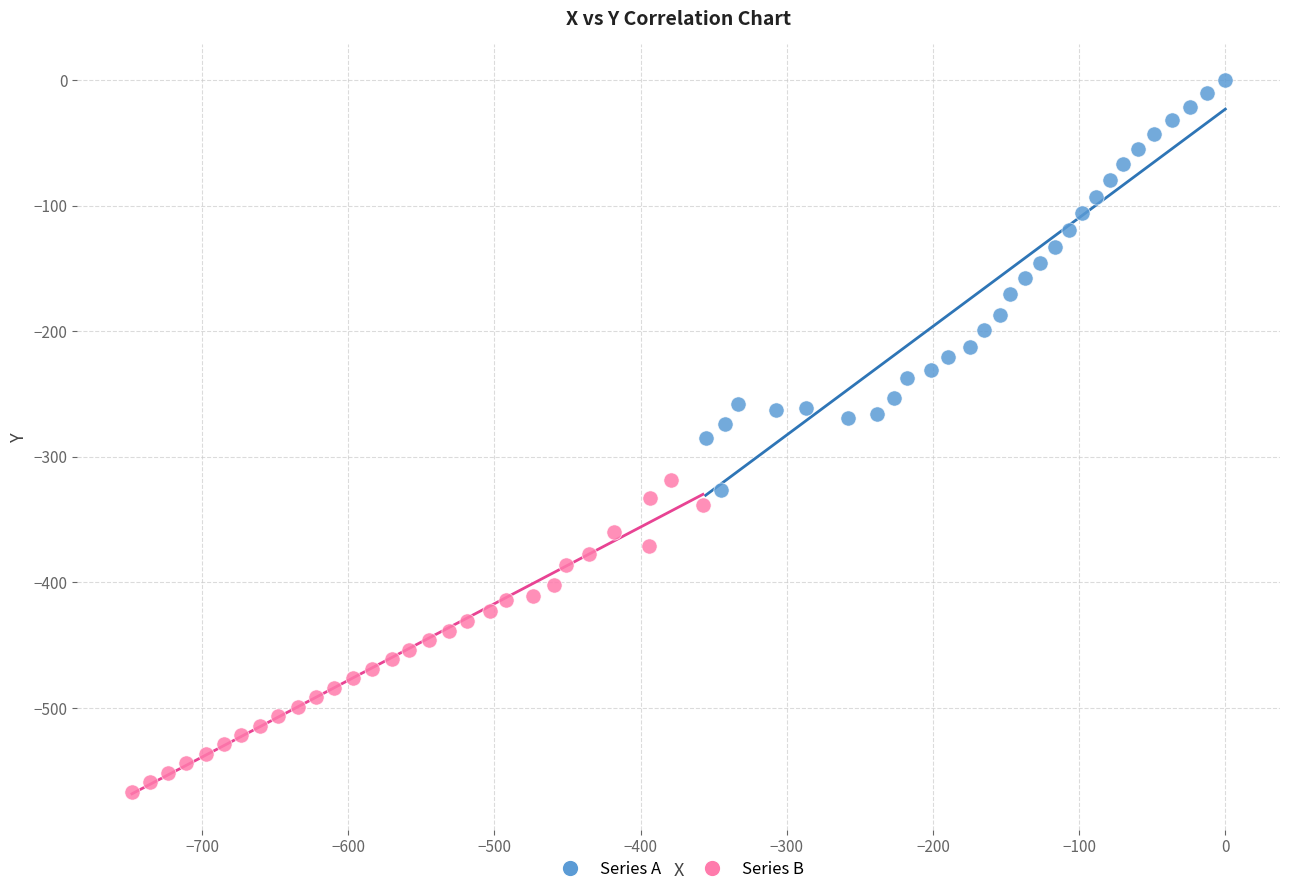

Which series has the widest spread of Y values?

Series A